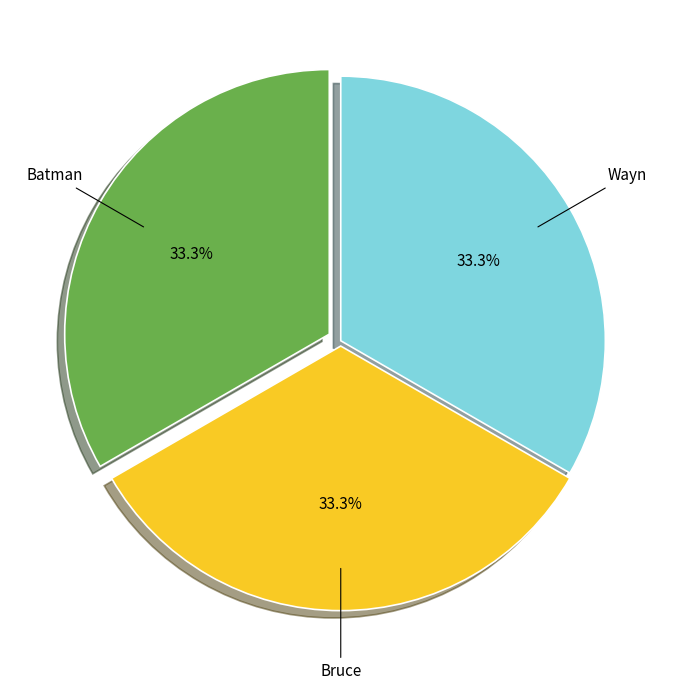

Does Batman account for over 50% of the chart?

No